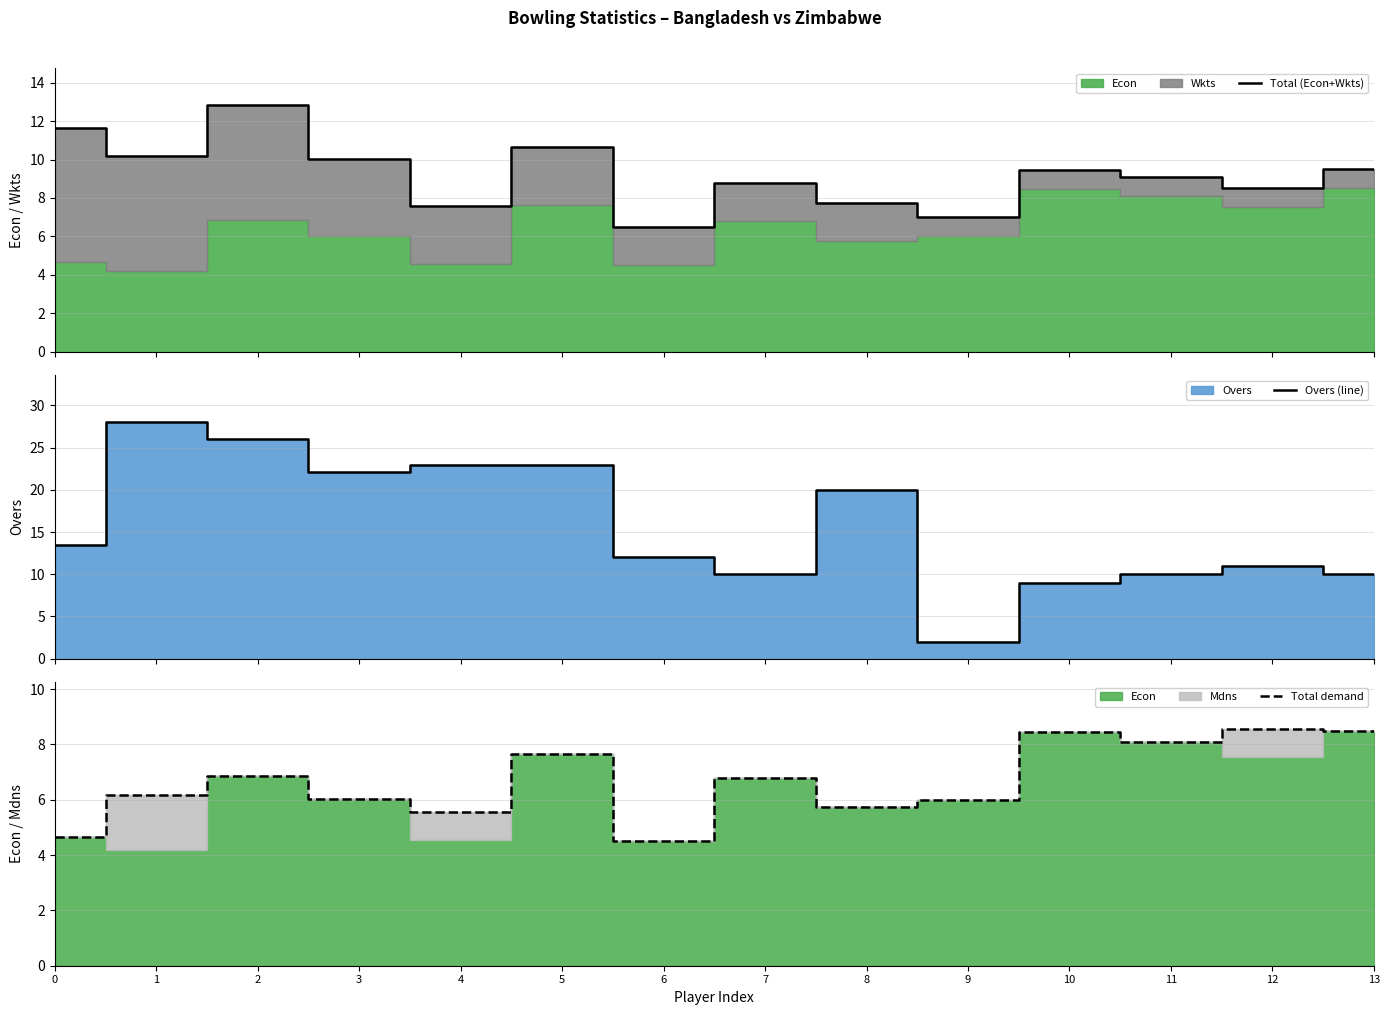

What is the value of the Overs (line) point at the 11th from the left?

9.0